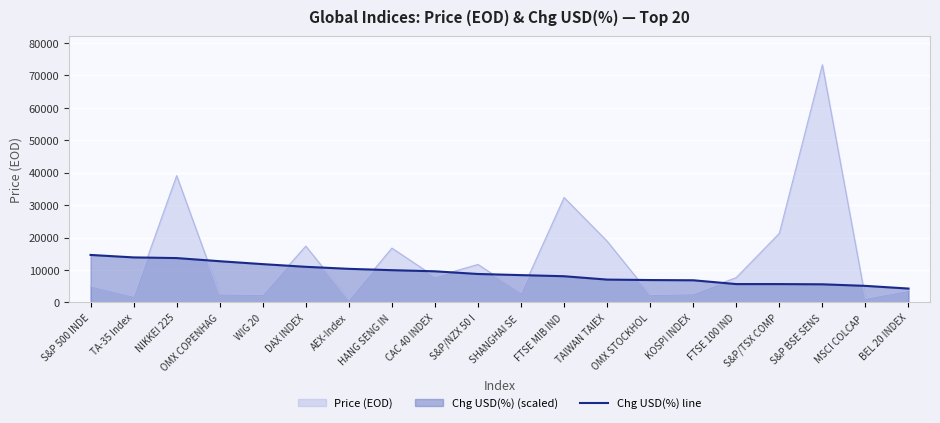

At which category is the sum across all series the highest?

S&P BSE SENS